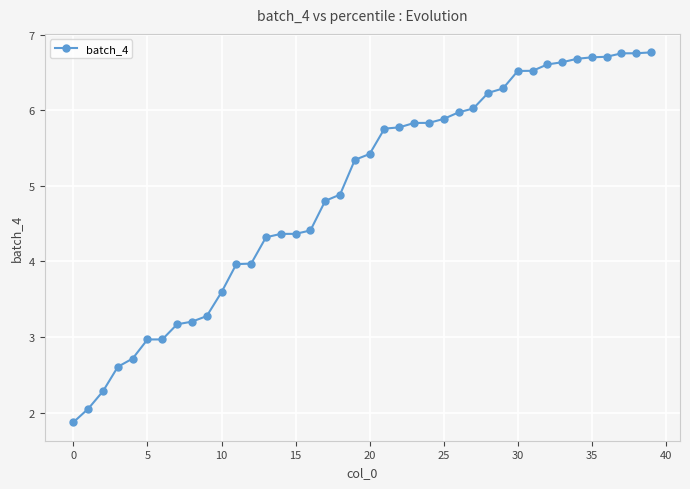

Reading right to left, extract all data points from this chart.

6.8	6.8	6.8	6.7	6.7	6.7	6.6	6.6	6.5	6.5	6.3	6.2	6.0	6.0	5.9	5.8	5.8	5.8	5.8	5.4	5.3	4.9	4.8	4.4	4.4	4.4	4.3	4.0	4.0	3.6	3.3	3.2	3.2	3.0	3.0	2.7	2.6	2.3	2.0	1.9